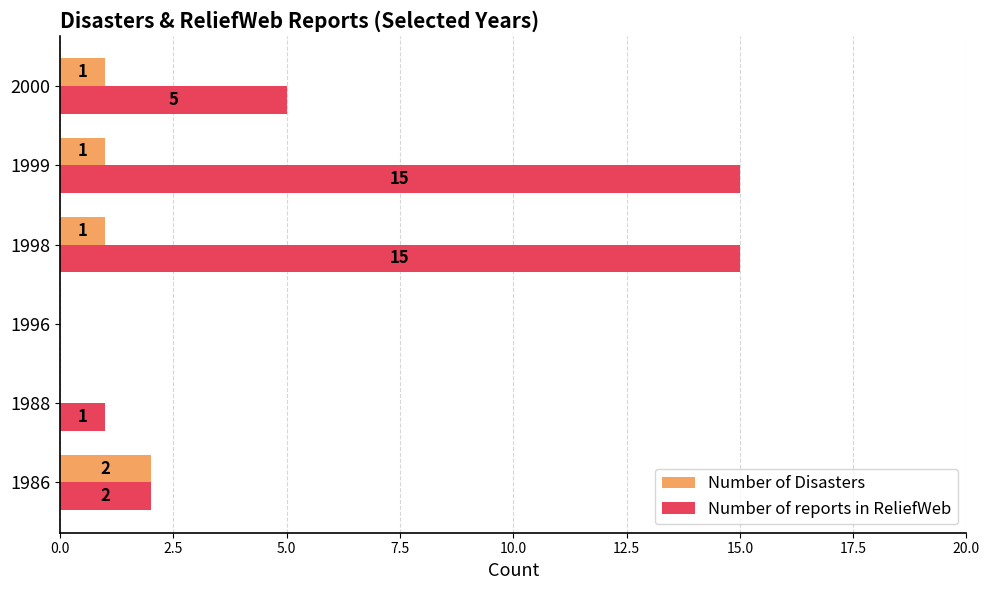

Which series has the largest total across all categories?

Number of reports in ReliefWeb